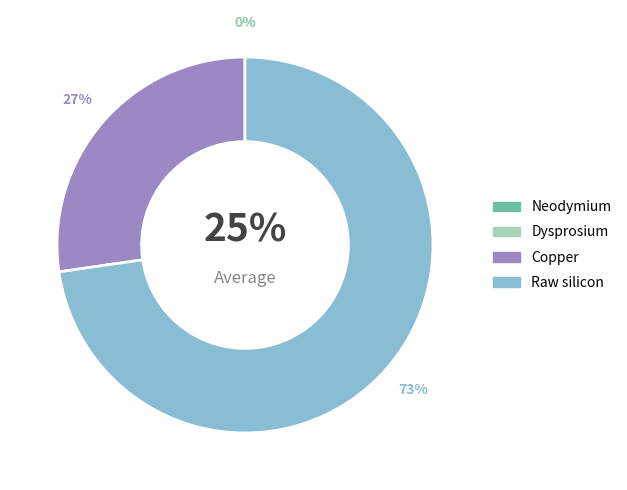

Rank the categories by value from lowest to highest.

Dysprosium, Neodymium, Copper, Raw silicon